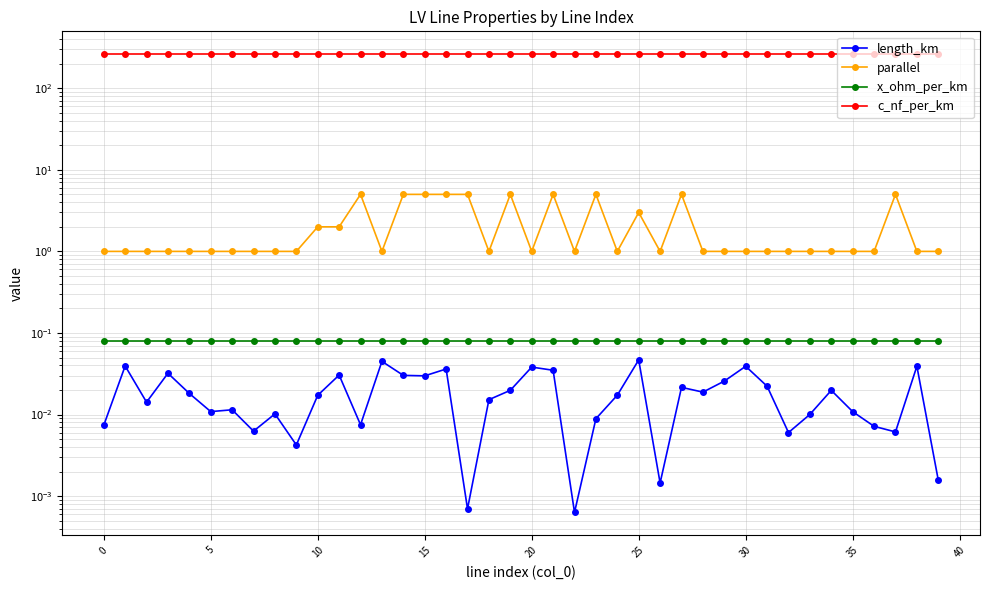

The c_nf_per_km series shows 122.2 at 37. True or false?

False